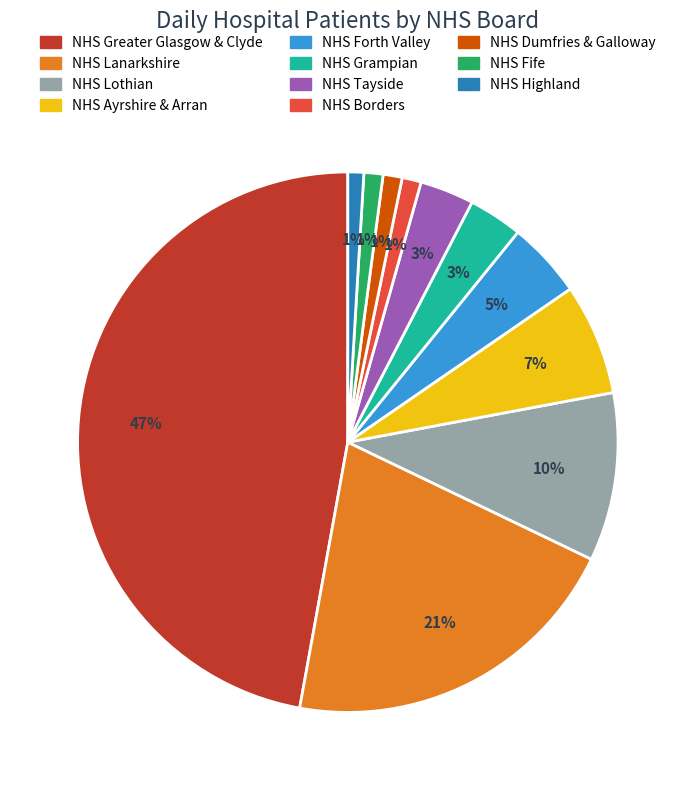

How many slices are in this pie chart?

11